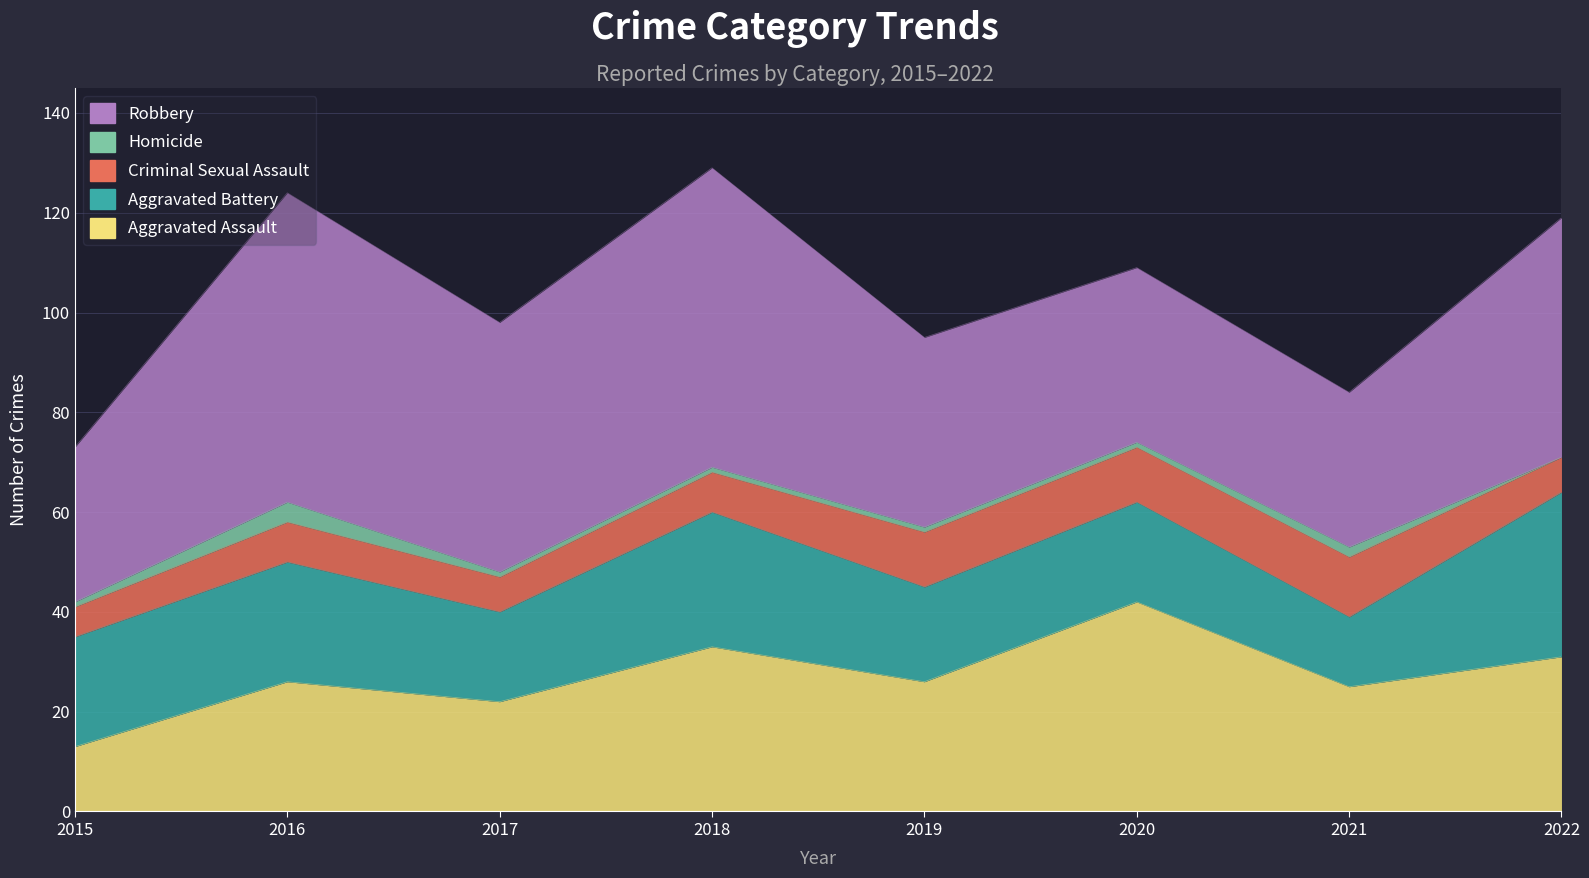

How many values in the Criminal Sexual Assault series exceed 8?

3